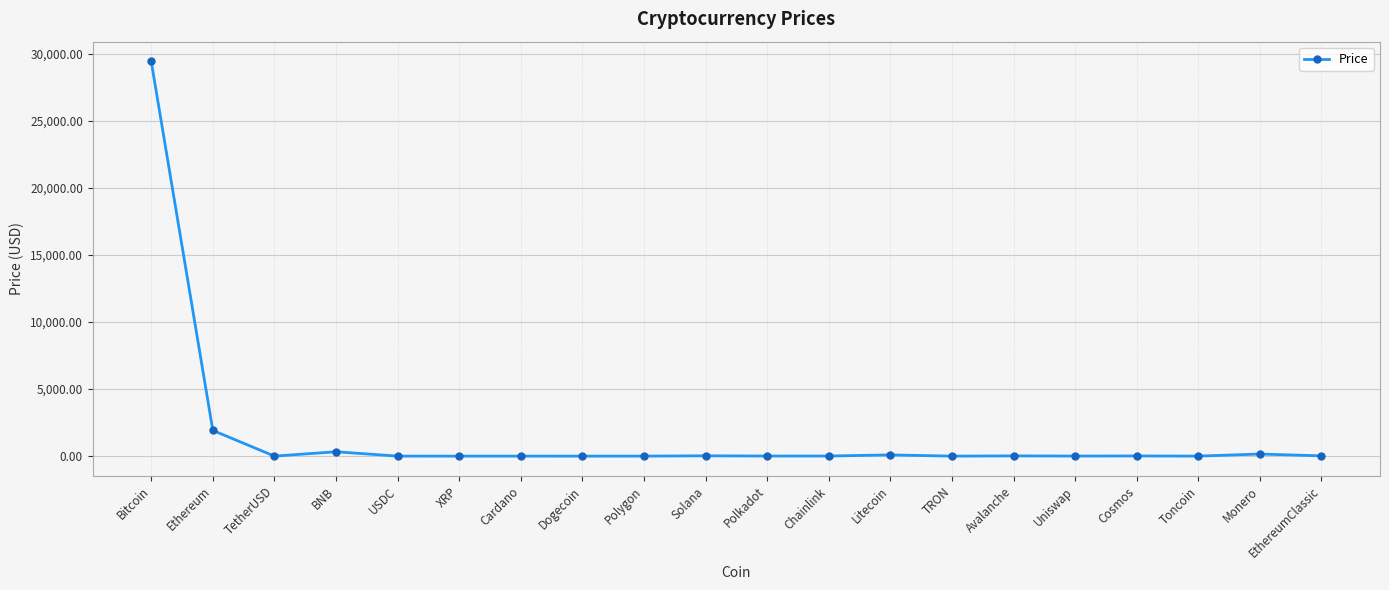

At which label is the value closest to 14714?

Ethereum